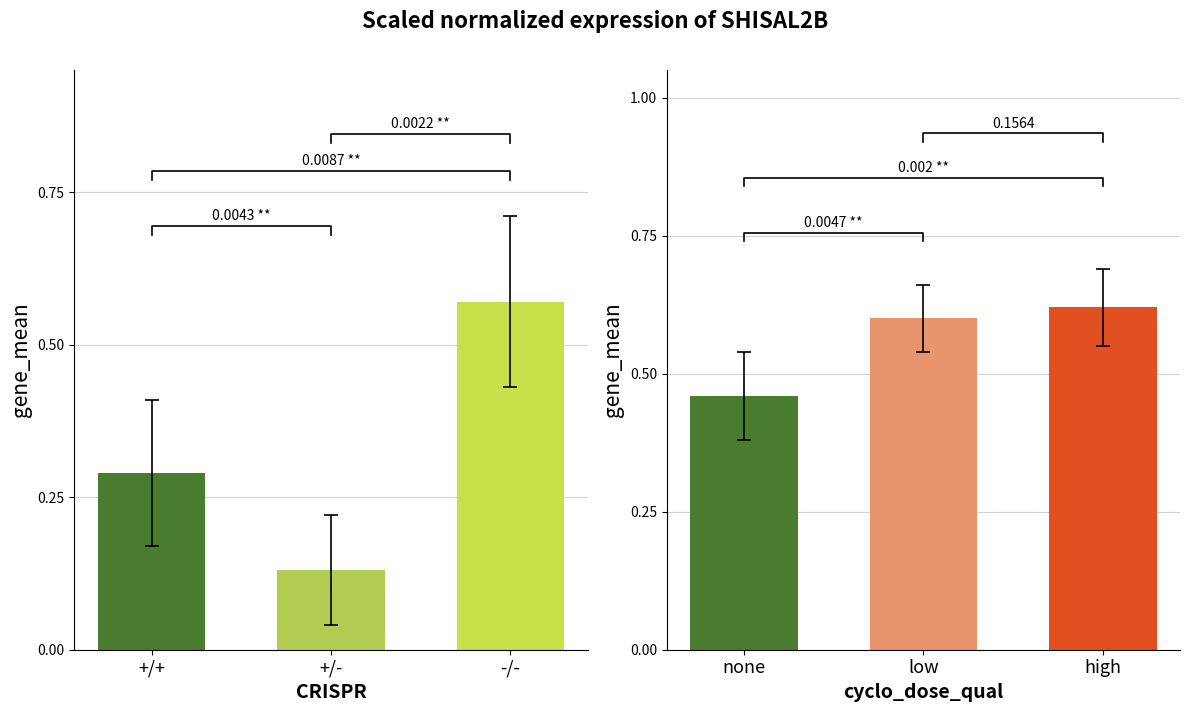

Which series has the largest range (max minus min)?

CRISPR groups